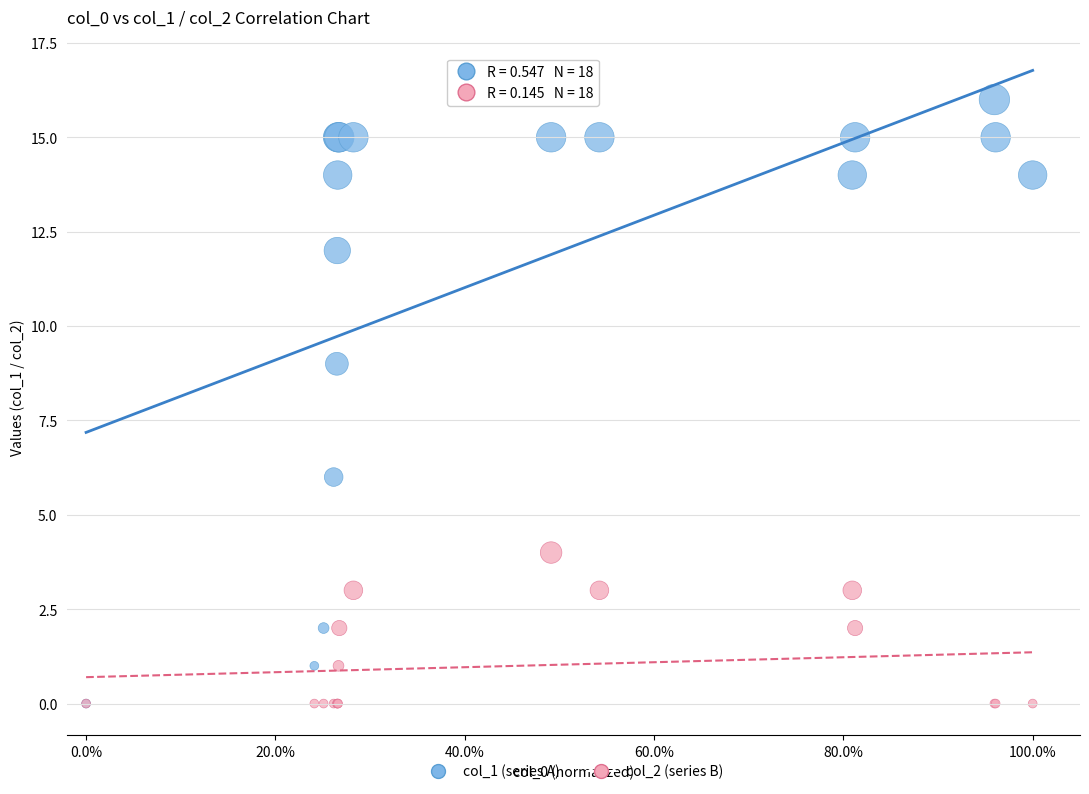

Across all series, what Y value is closest to 8?

9